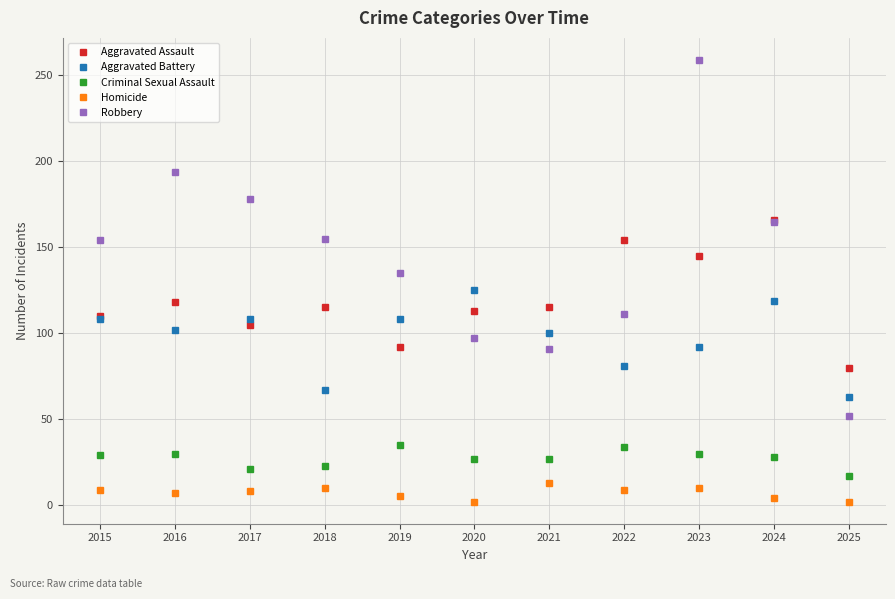

True or false: Aggravated Battery and Criminal Sexual Assault cross at least once.

False